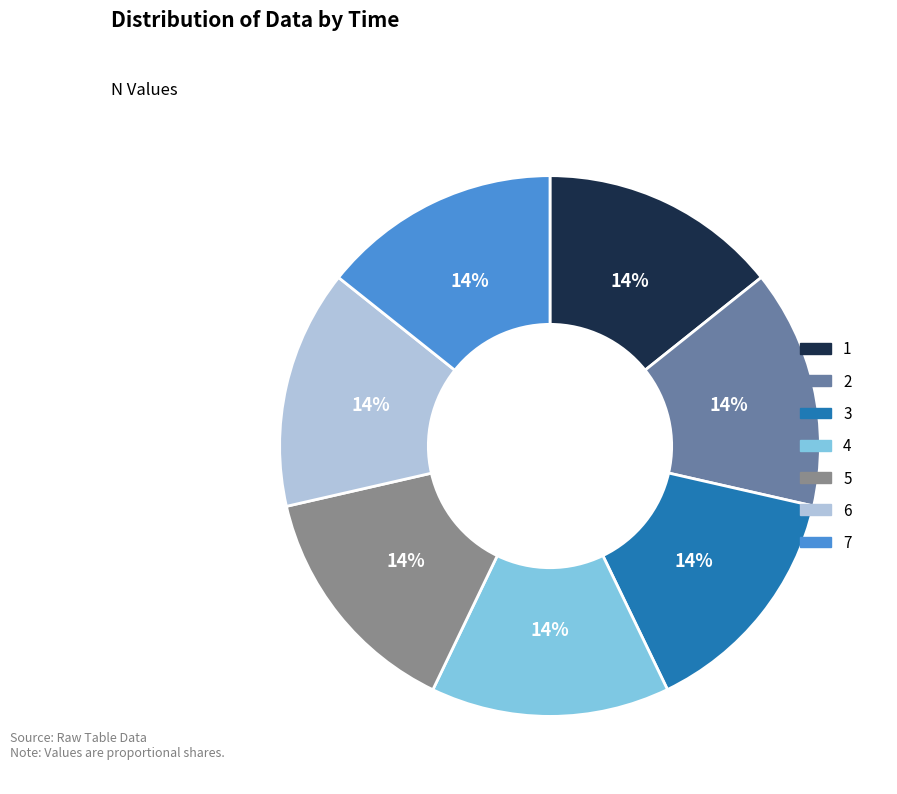

What is the ratio of the value at 4 to the value at 7?

1.0